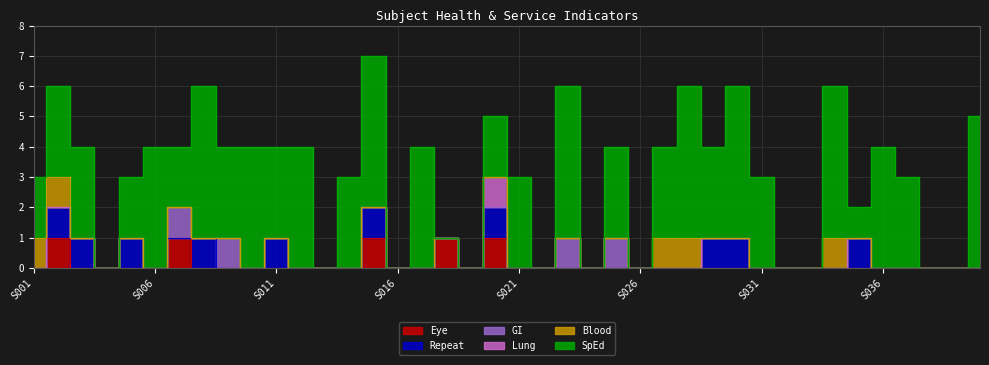

Where is the first local minimum for GI?

S008